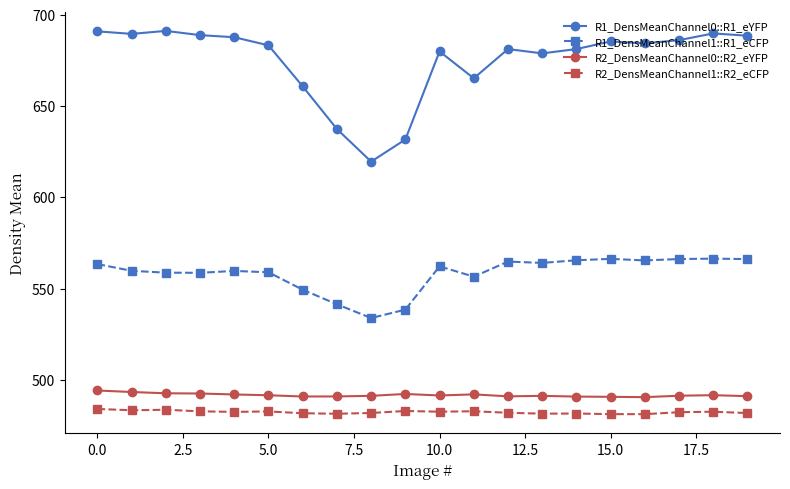

What is the sum of all R2_DensMeanChannel0::R2_eYFP values?

9832.1